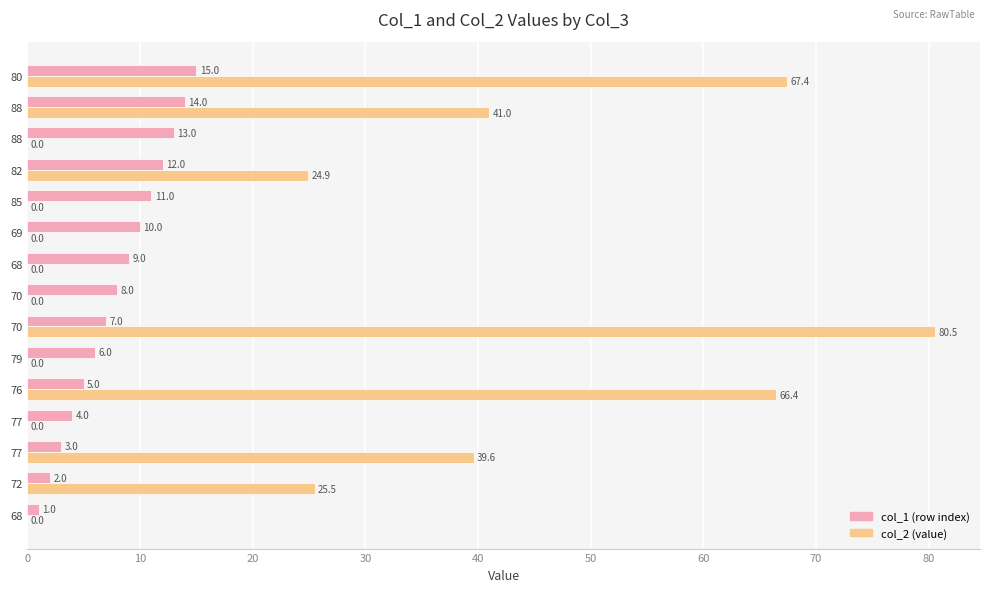

Reading left to right, what are all the values shown in this chart?

col_1 (row index): 1.0	2.0	3.0	4.0	5.0	6.0	7.0	8.0	9.0	10.0	11.0	12.0	13.0	14.0	15.0
col_2 (value): 0.0	25.5	39.6	0.0	66.4	0.0	80.5	0.0	0.0	0.0	0.0	24.9	0.0	41.0	67.4